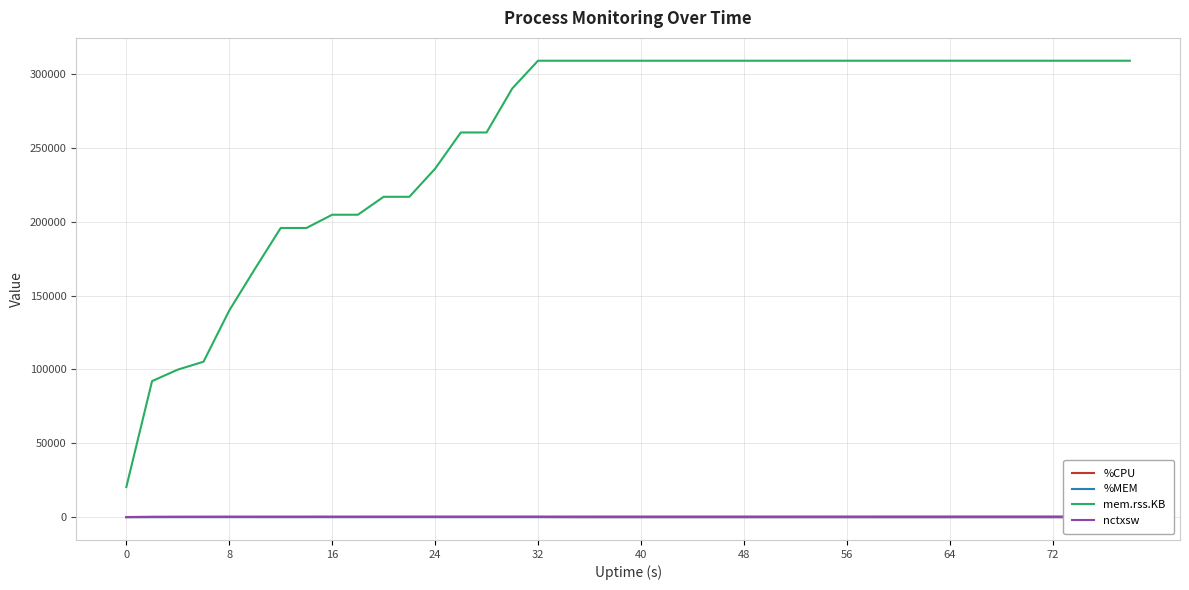

Which series ends up on top after the final intersection of %MEM and %CPU?

%MEM